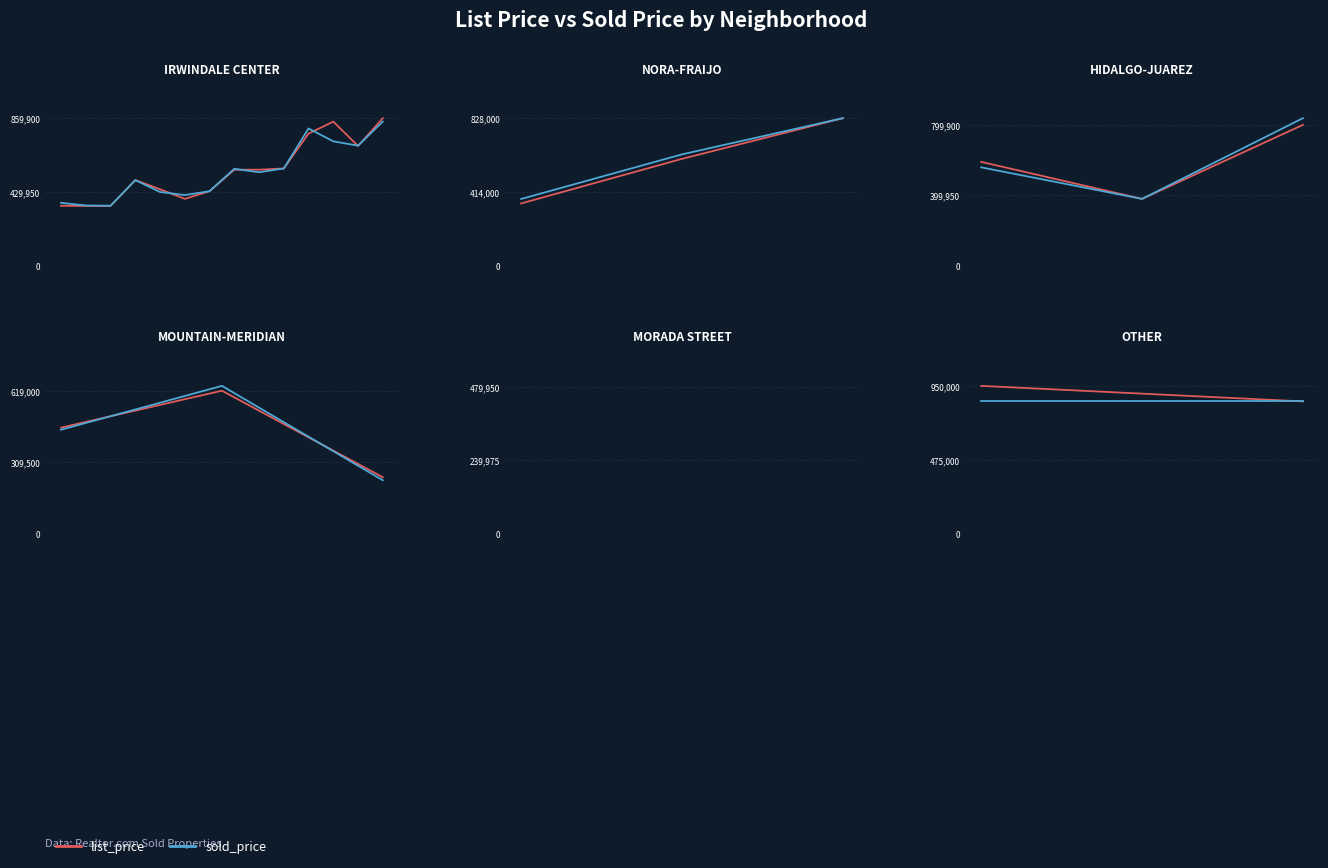

Is this an area chart (filled region under the line)?

No